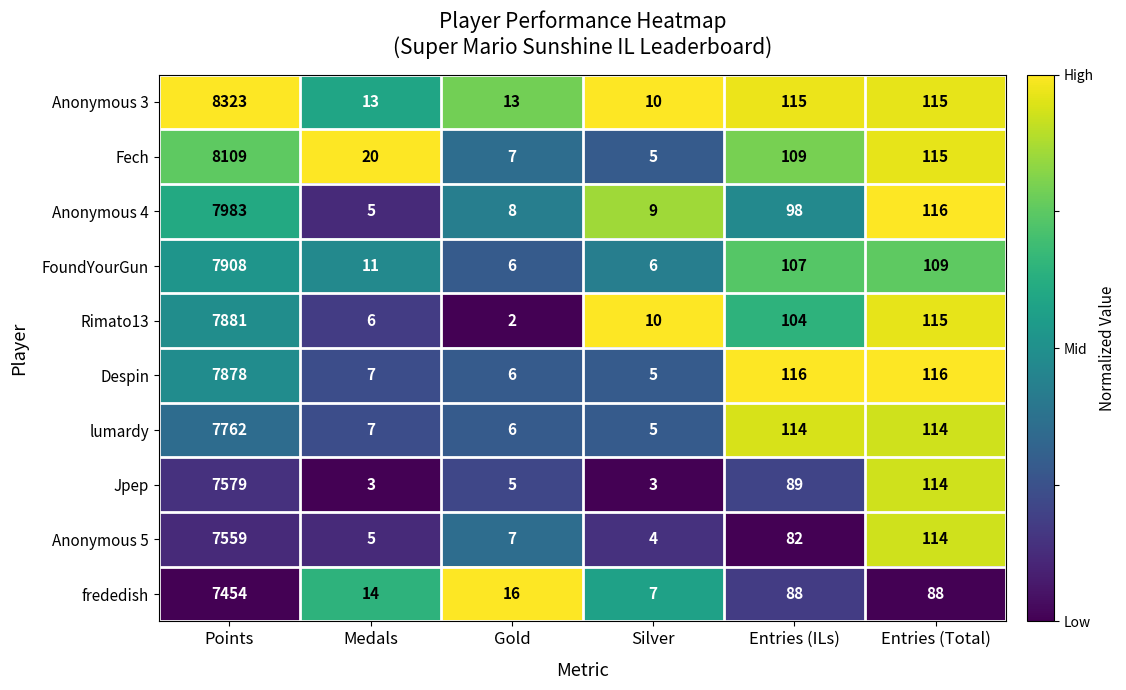

What is the difference between the frededish values at Silver and Entries (ILs)?

81